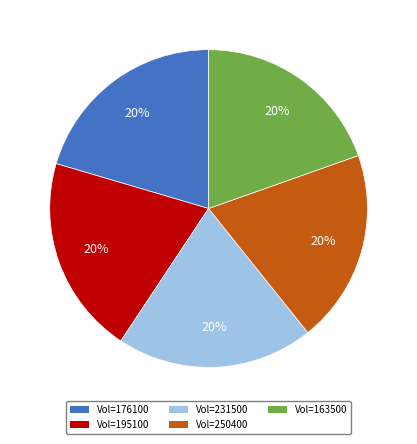

Combined, do Vol=195100 and Vol=176100 account for over 50%?

No